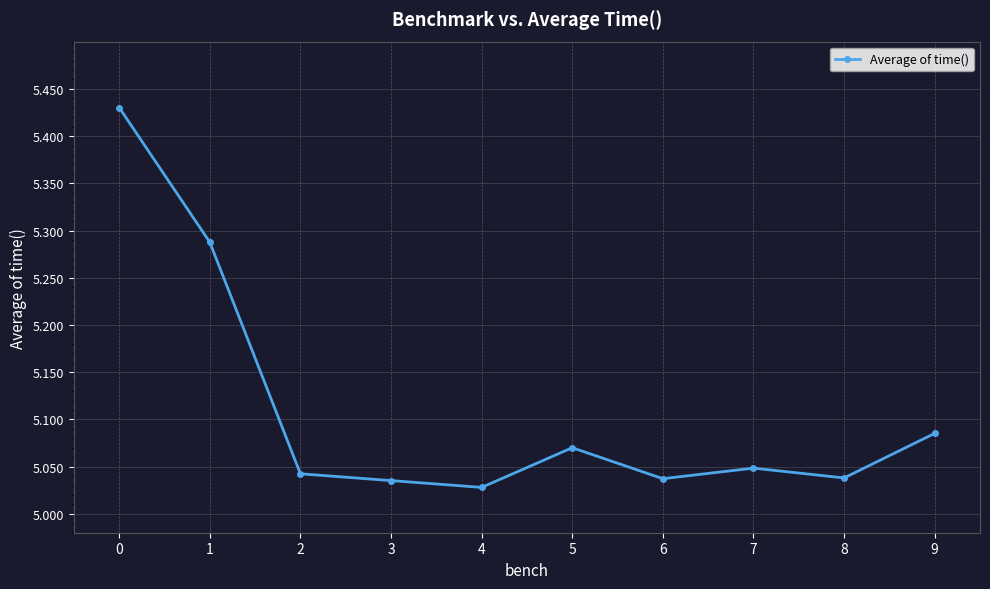

At which label is the value closest to 5?

4